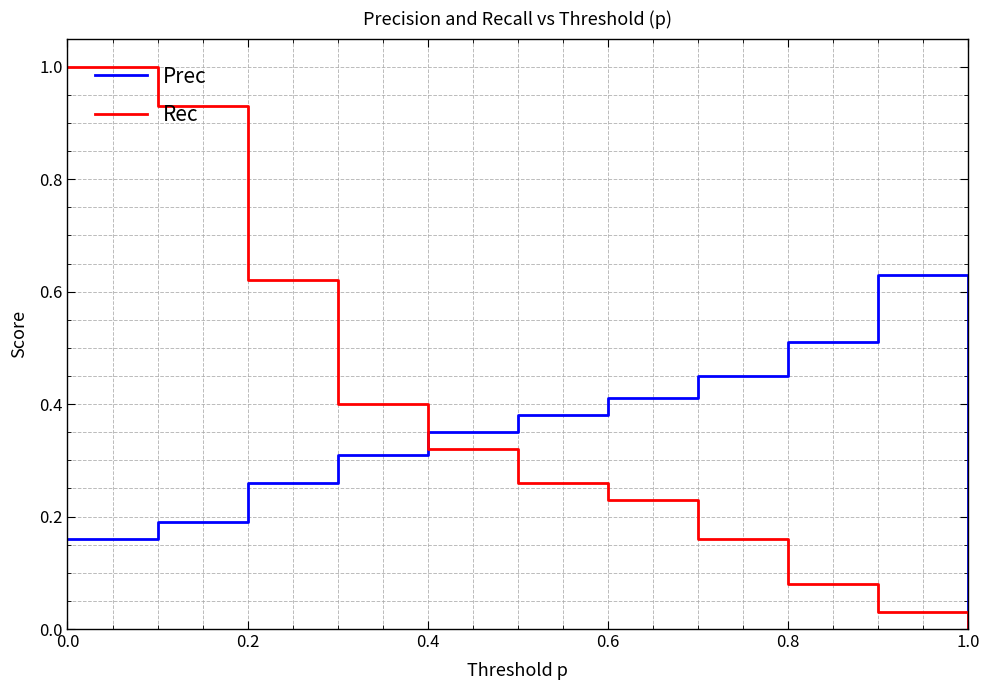

List the series in order of their peak value, highest first.

Rec, Prec